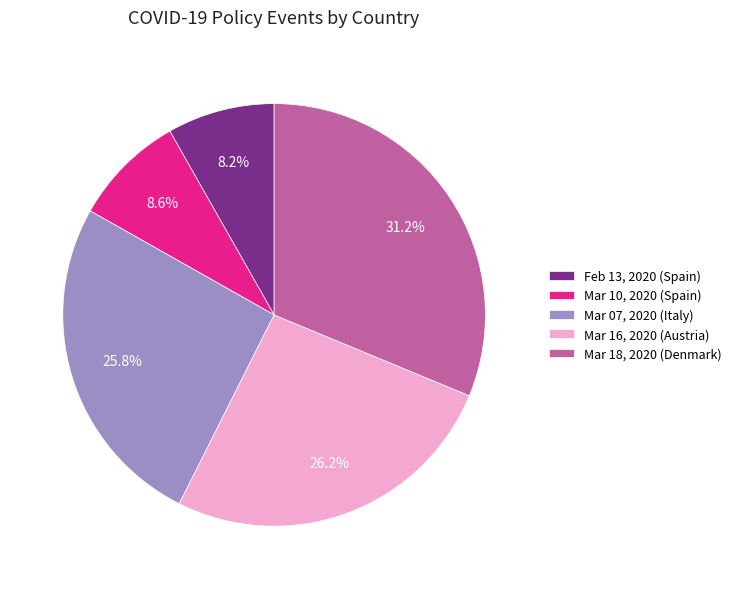

Rank the categories by value from highest to lowest.

Mar 18, 2020 (Denmark), Mar 16, 2020 (Austria), Mar 07, 2020 (Italy), Mar 10, 2020 (Spain), Feb 13, 2020 (Spain)